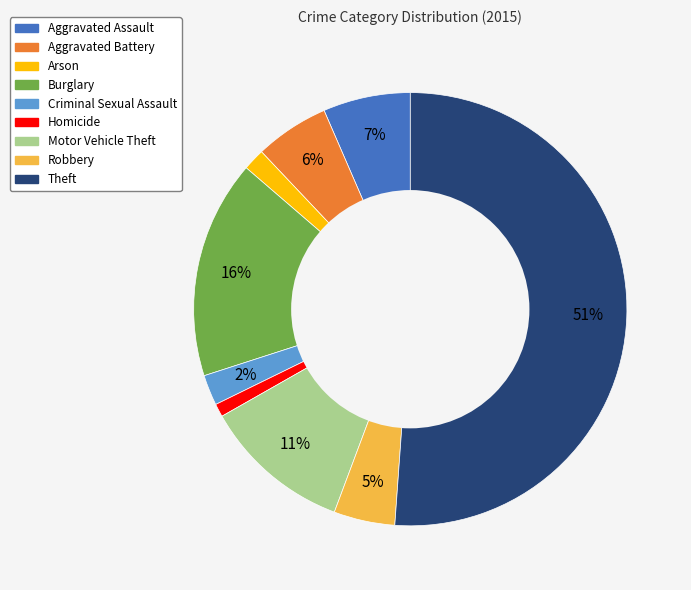

Do Theft and Arson together represent more than half of the pie?

Yes